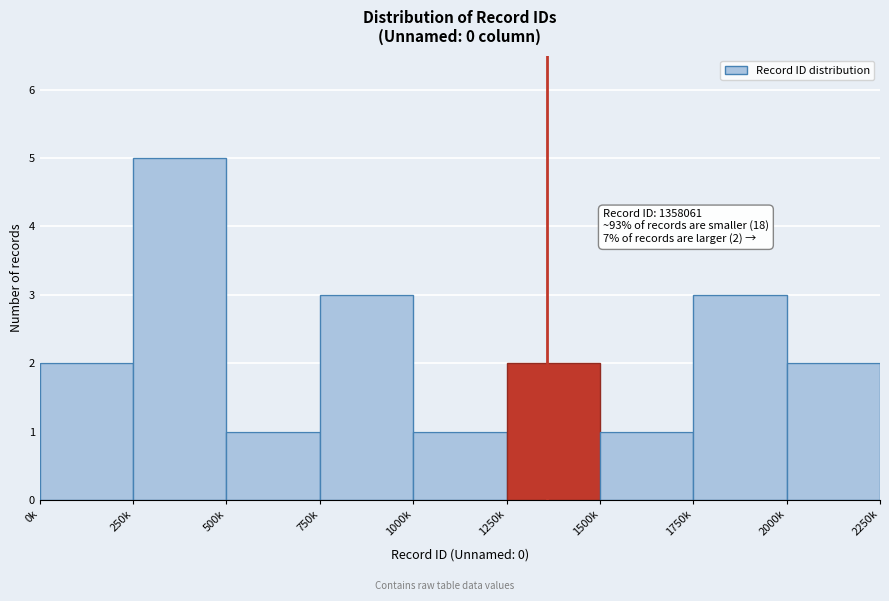

Reading left to right, what are all the values shown in this chart?

0k=2	250k=5	500k=1	750k=3	1000k=1	1250k=2	1500k=1	1750k=3	2000k=2